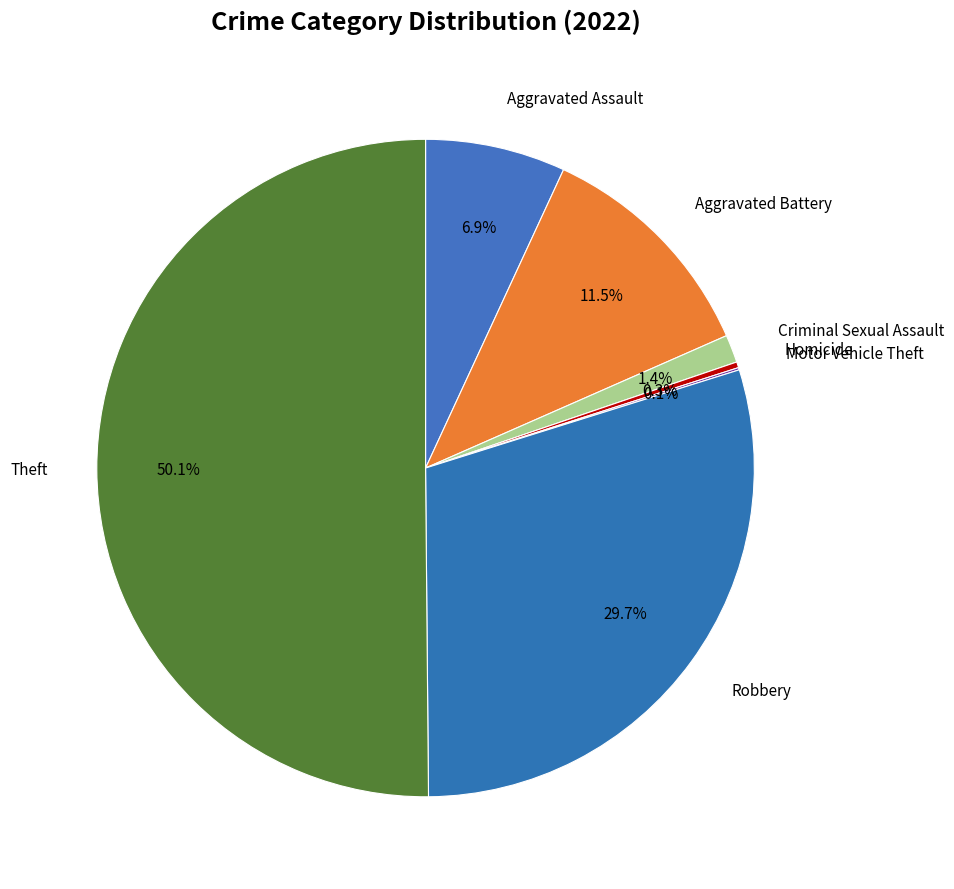

To the nearest percent, what is the difference between the largest and smallest slice percentages?

50%